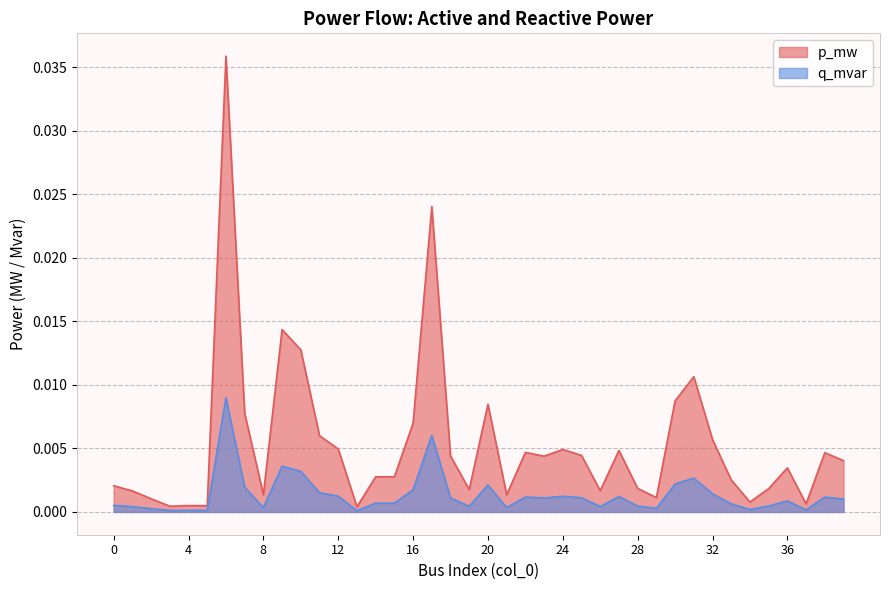

True or false: q_mvar and p_mw intersect in this chart.

False